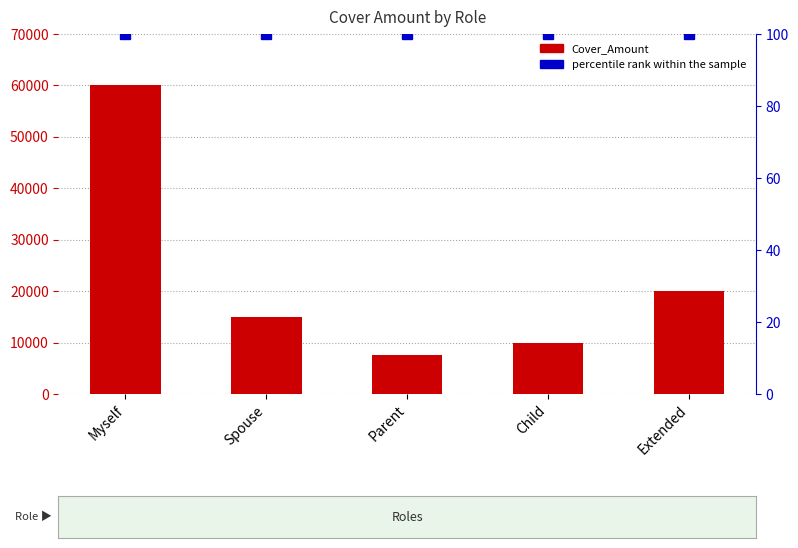

What is the value of the percentile rank within the sample bar at the 4th from the left?

100